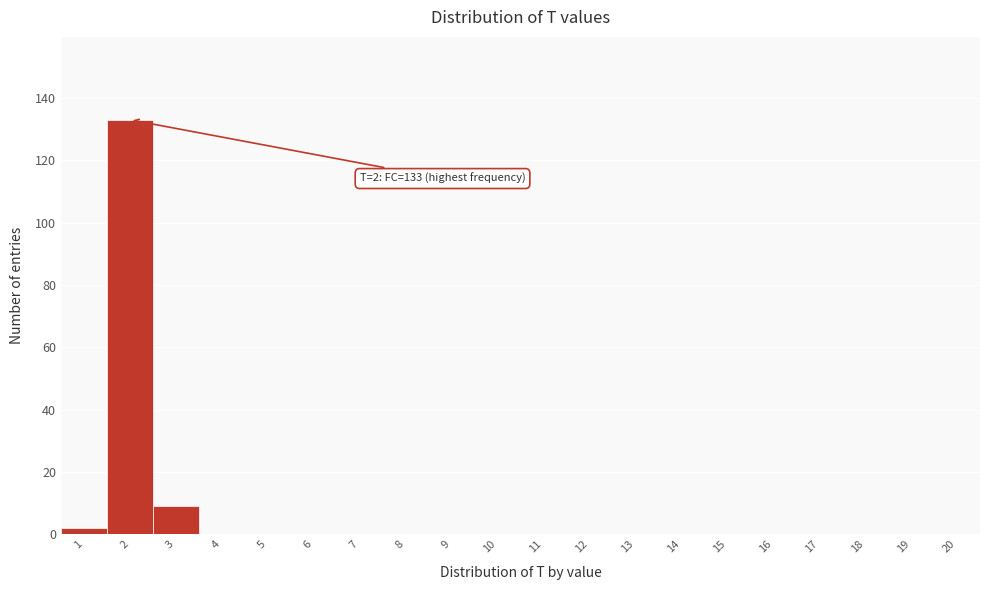

Over which range of the x-axis is the bar tallest?

1.5 to 2.5